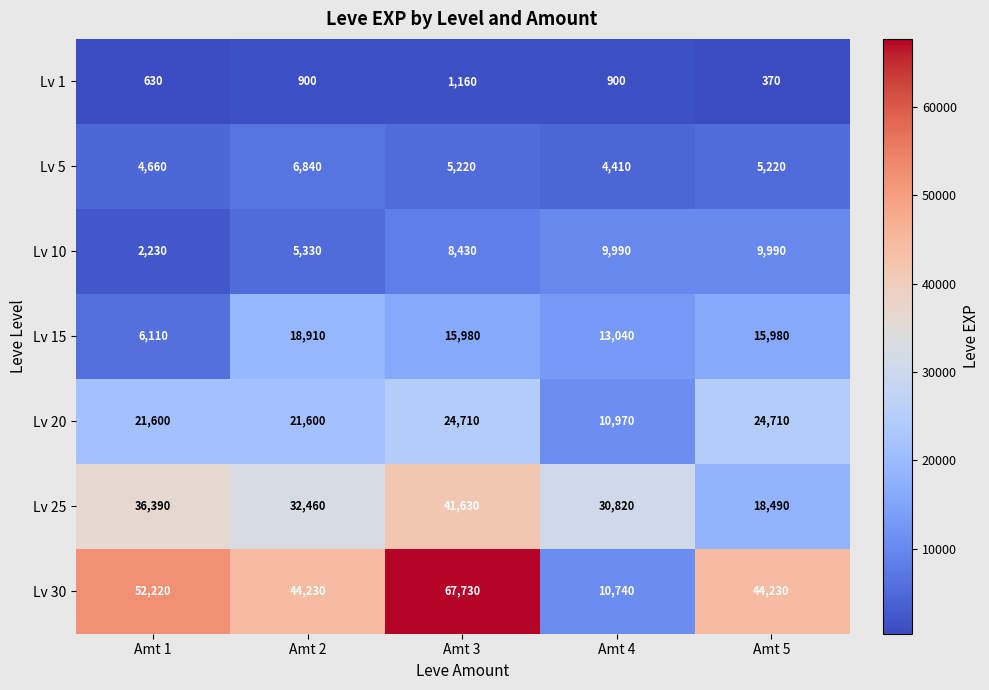

At which category is the sum across all series the highest?

Amt 3